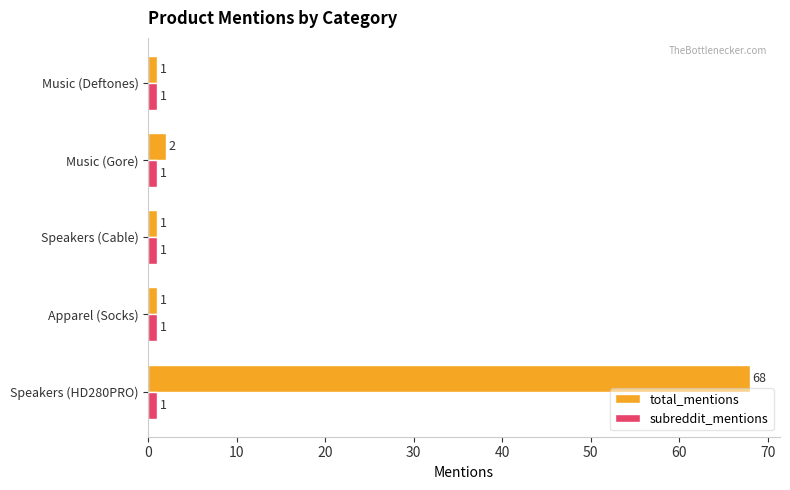

What are all the series names shown in the legend?

total_mentions, subreddit_mentions